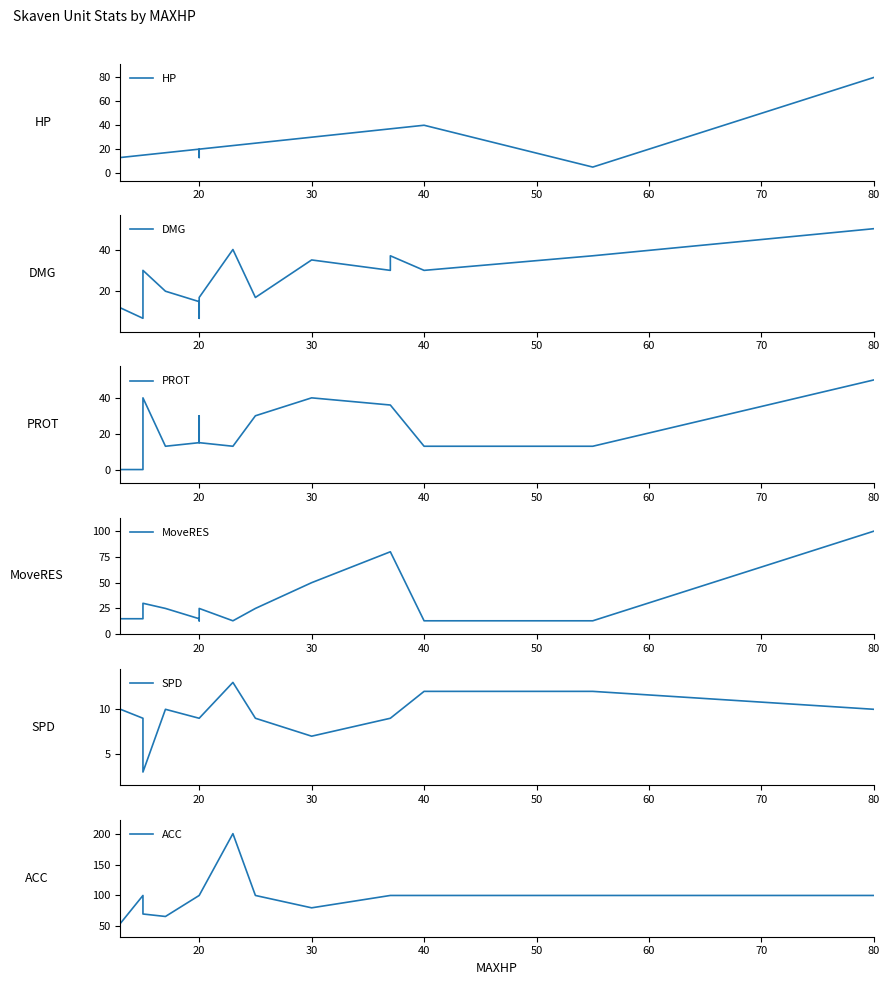

At how many categories does at least one series exceed 146?

1